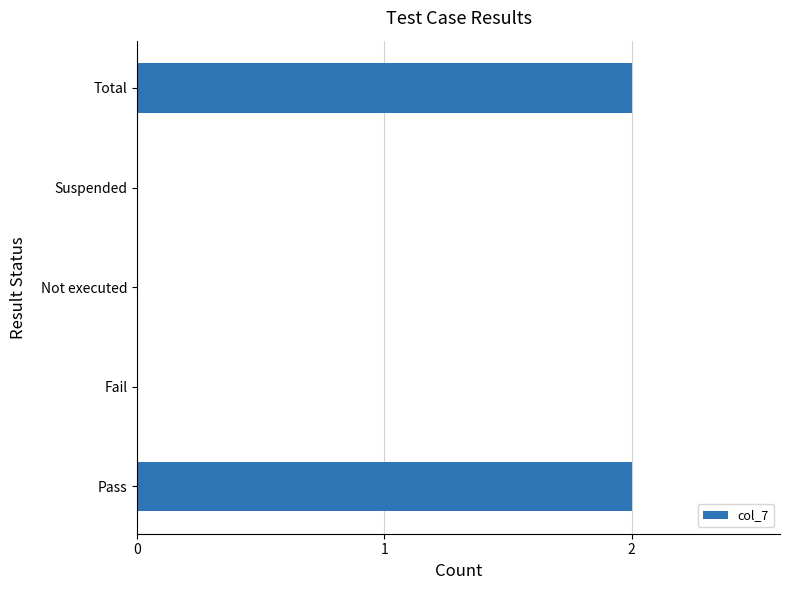

The value at Total is 2. True or false?

True